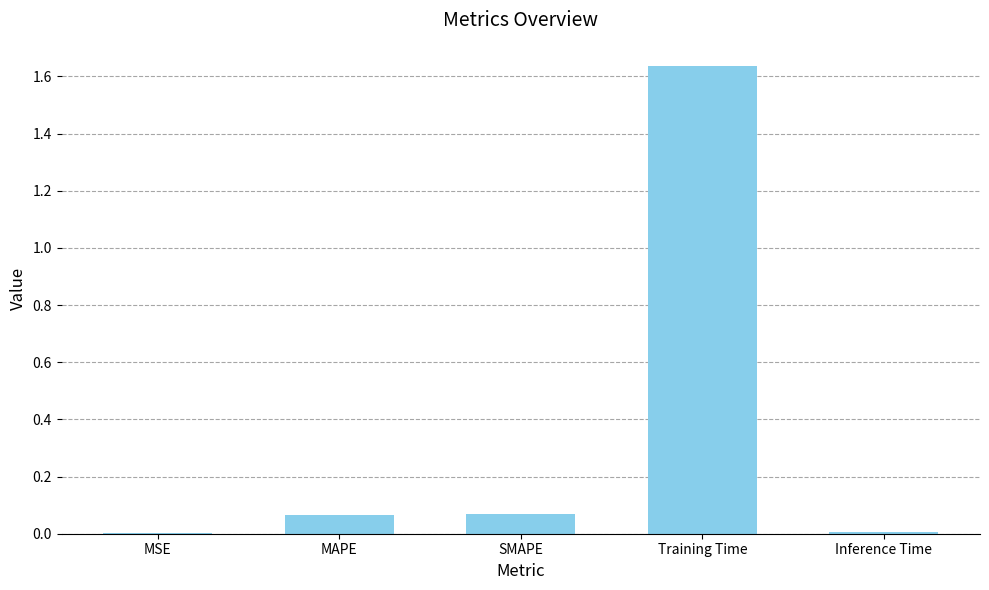

How many distinct data groups are displayed?

1